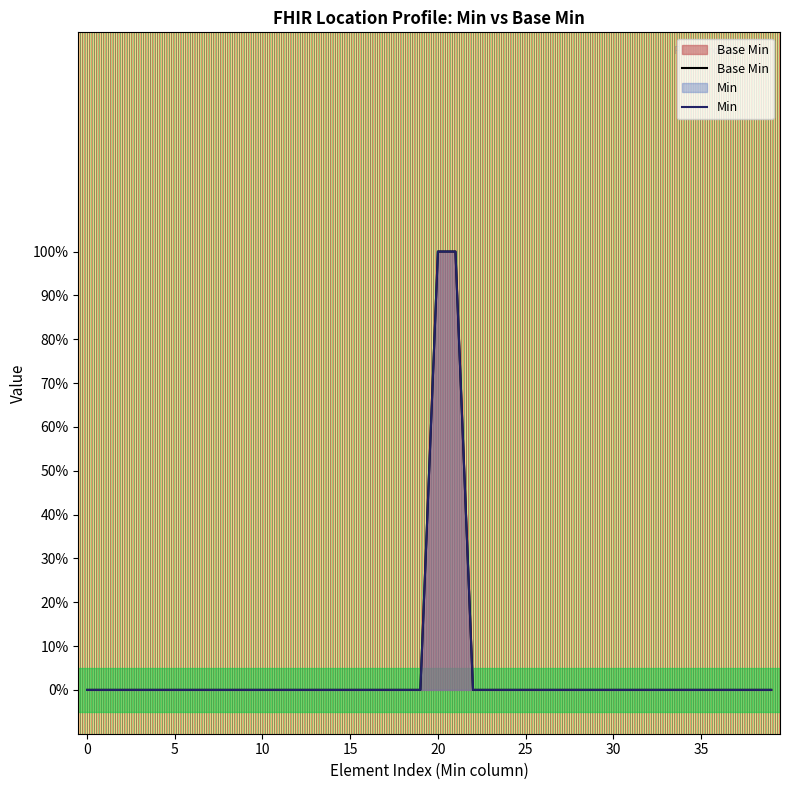

The chart shows a value of -1 at 0. True or false?

False